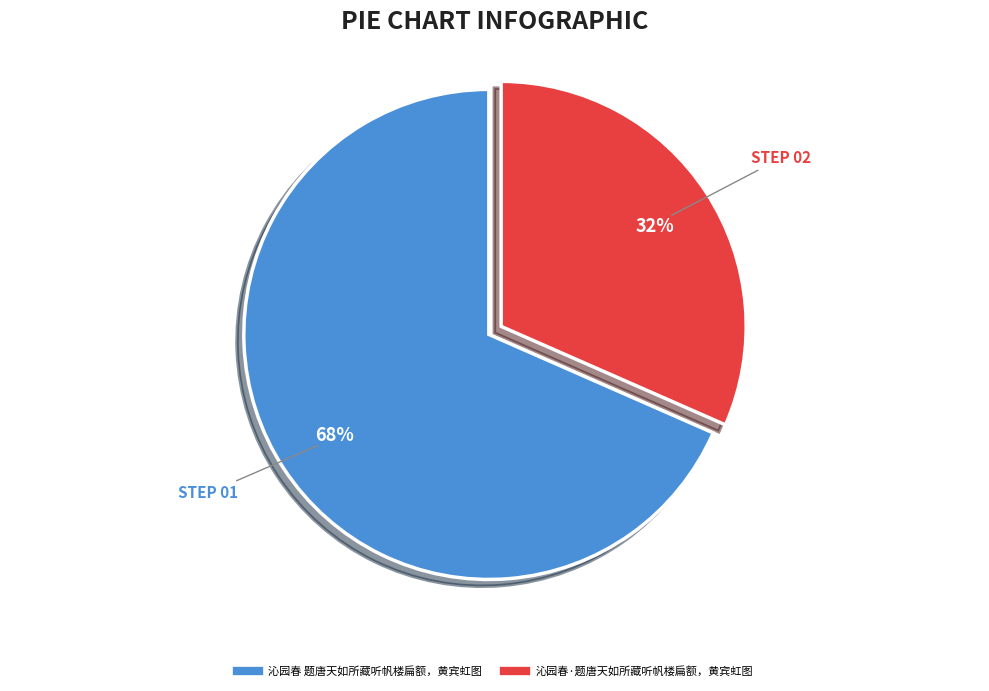

Count the number of slices in the pie.

2